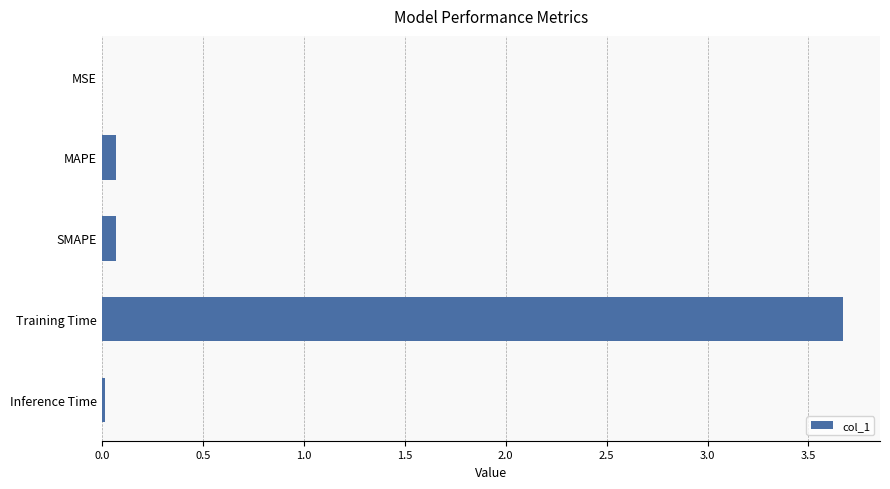

Which has a higher value, SMAPE or Training Time?

Training Time